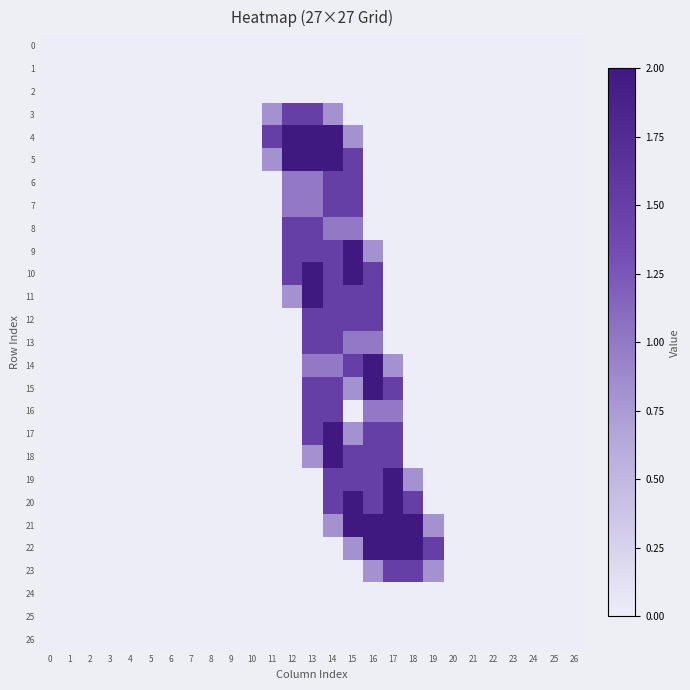

Which series has the widest spread of values?

4